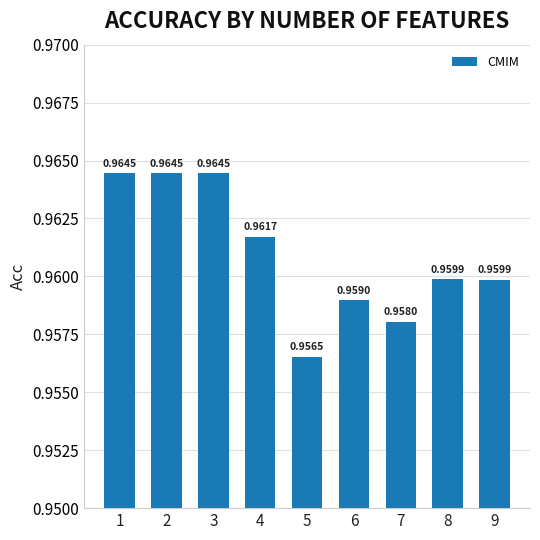

Which has a higher value, 5 or 3?

3